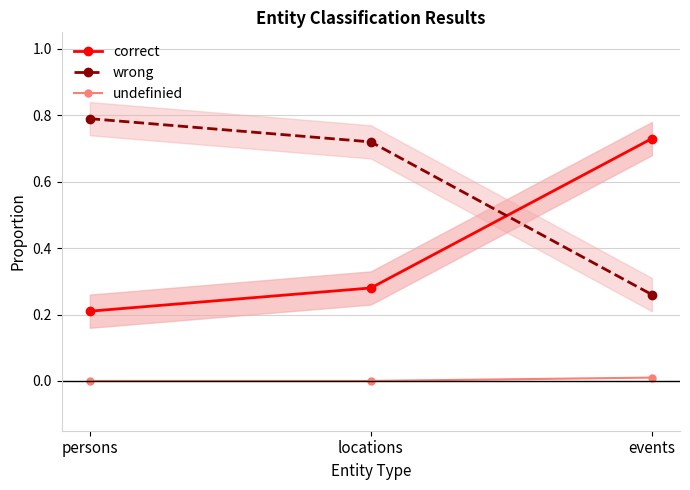

The wrong series shows 0.5 at persons. True or false?

False